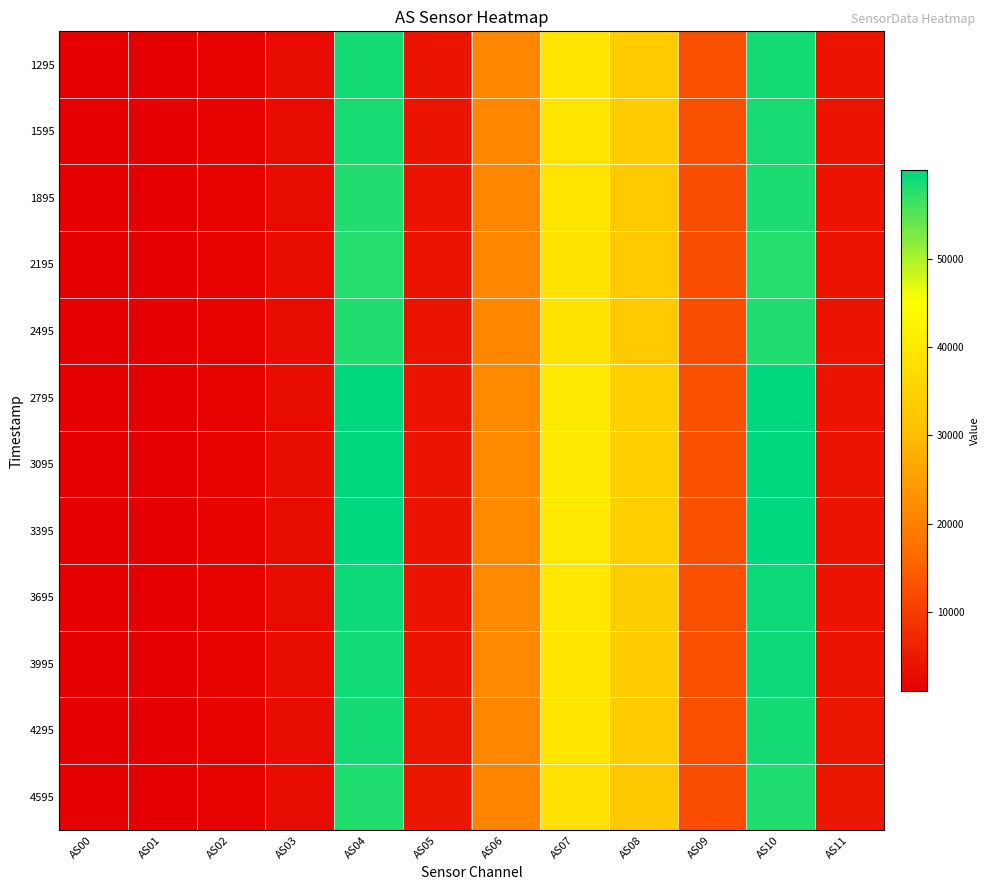

What is the greatest value displayed?

59974